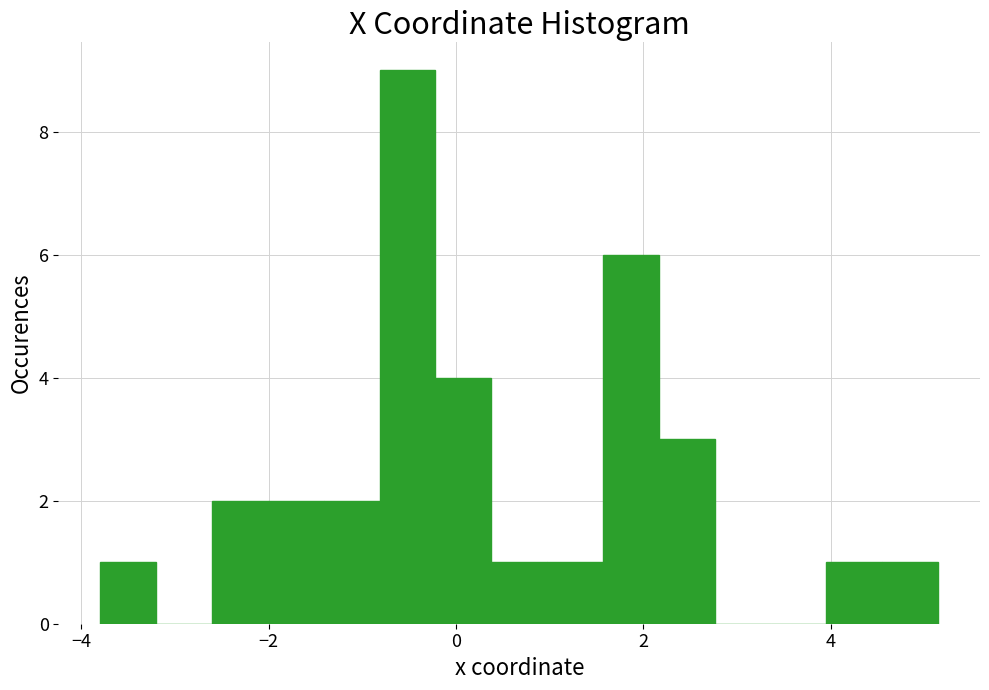

Around what value on the x-axis is the tallest bar? Give the approximate position of its centre, as read against the axis.

-0.6